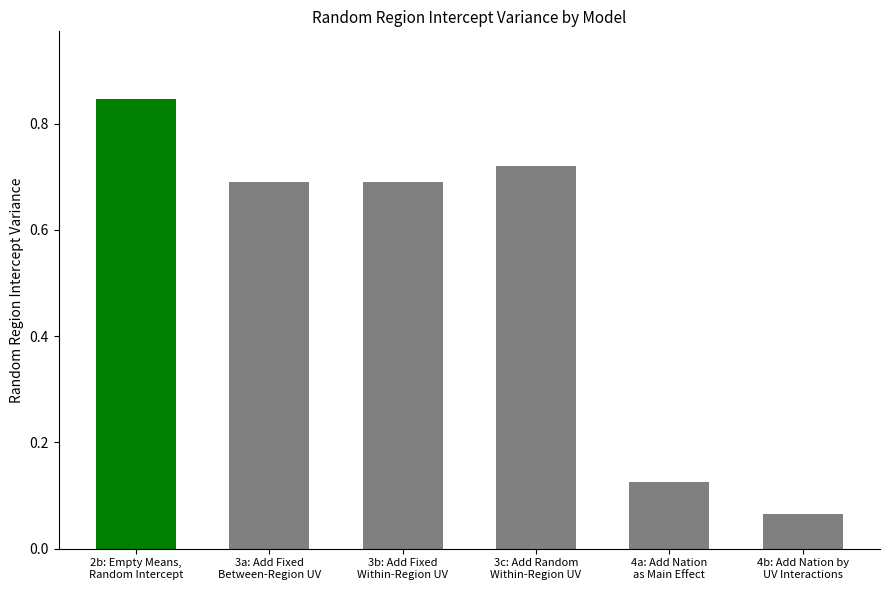

Where is the data nearest to the value 0?

4b: Add Nation by
UV Interactions